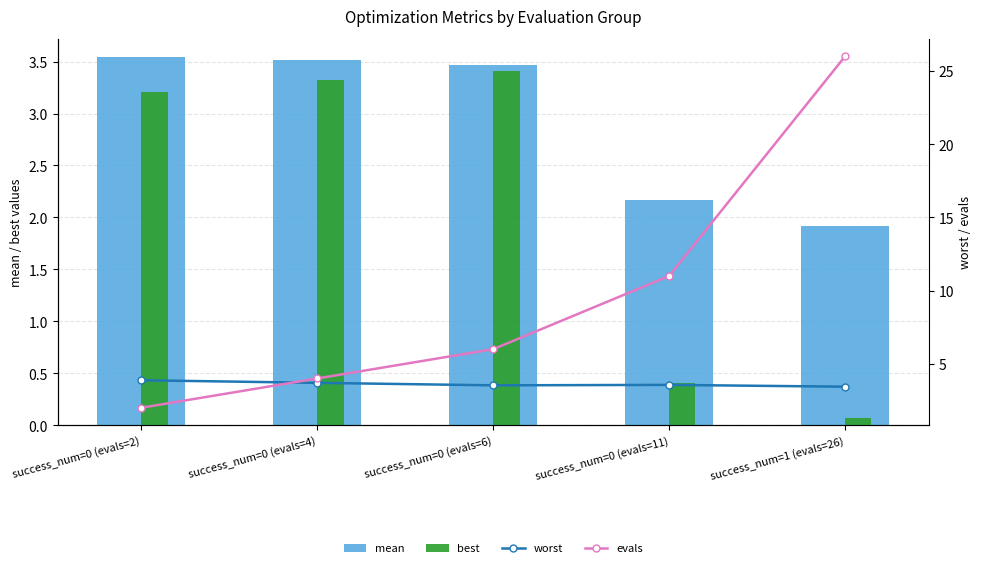

Reading left to right, extract all data points from this chart.

mean: 3.5	3.5	3.5	2.2	1.9
best: 3.2	3.3	3.4	0.4	0.1
worst: 3.9	3.7	3.5	3.6	3.4
evals: 2.0	4.0	6.0	11.0	26.0